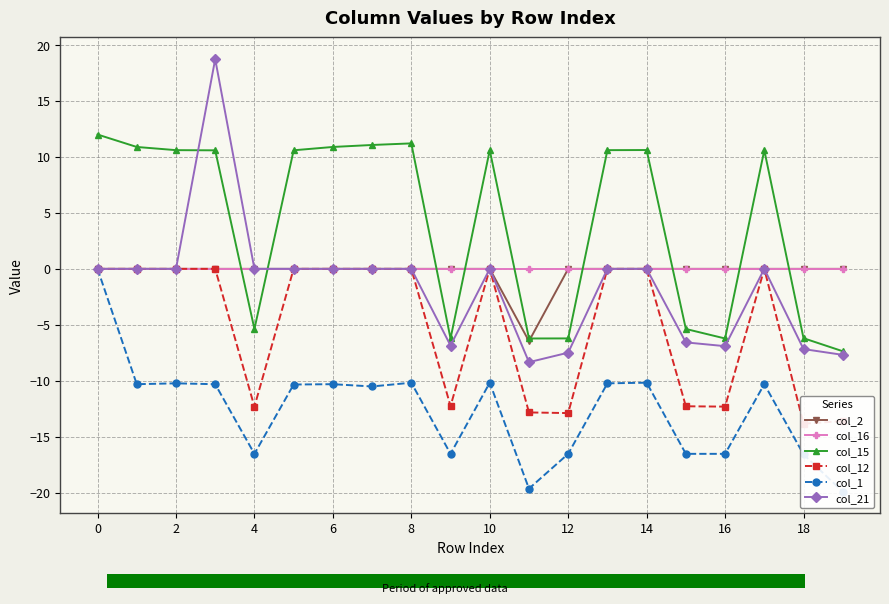

Between 17 and 19, which series saw the biggest shift?

col_15